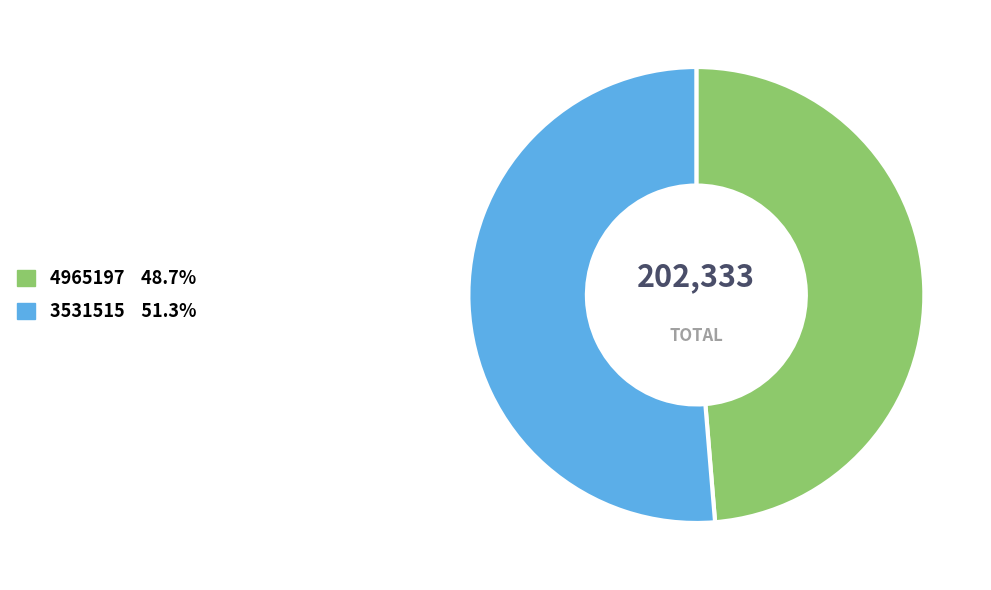

How many slices are in this pie chart?

2